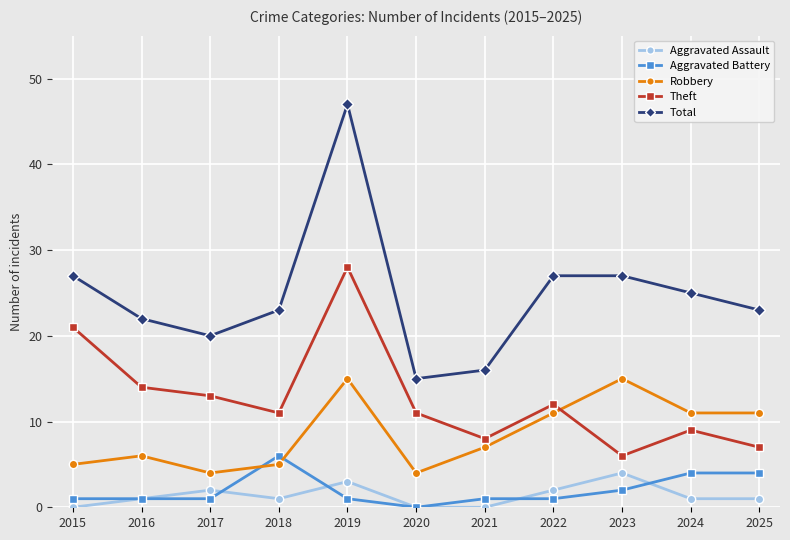

Is this an area chart (filled region under the line)?

No